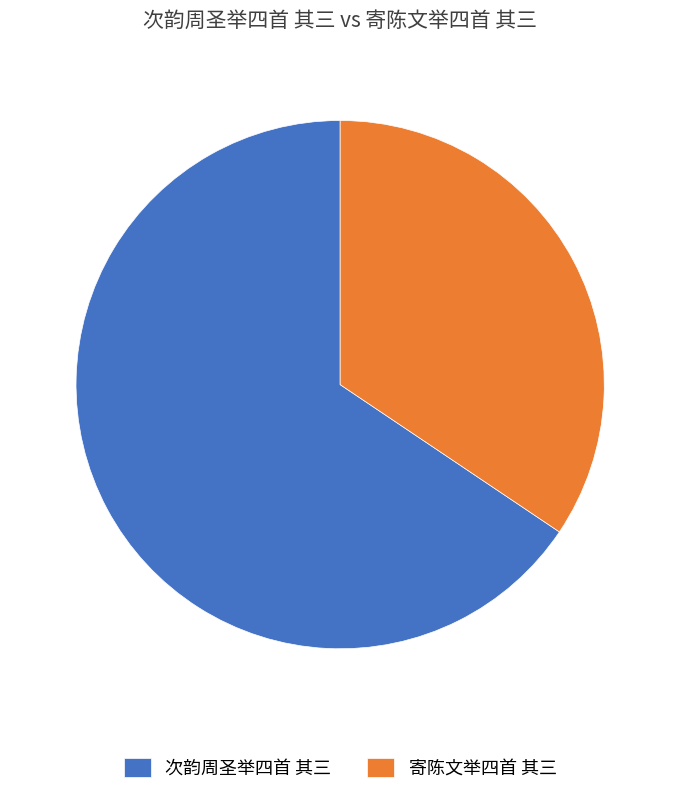

Count the number of slices in the pie.

2